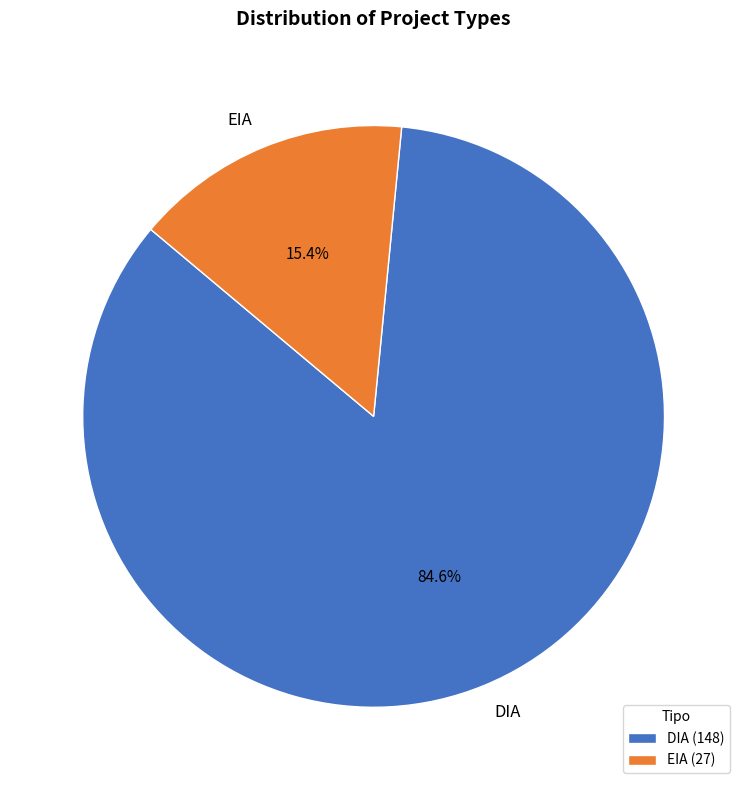

To the nearest percent, what is the difference between the DIA and EIA slice percentages?

69%